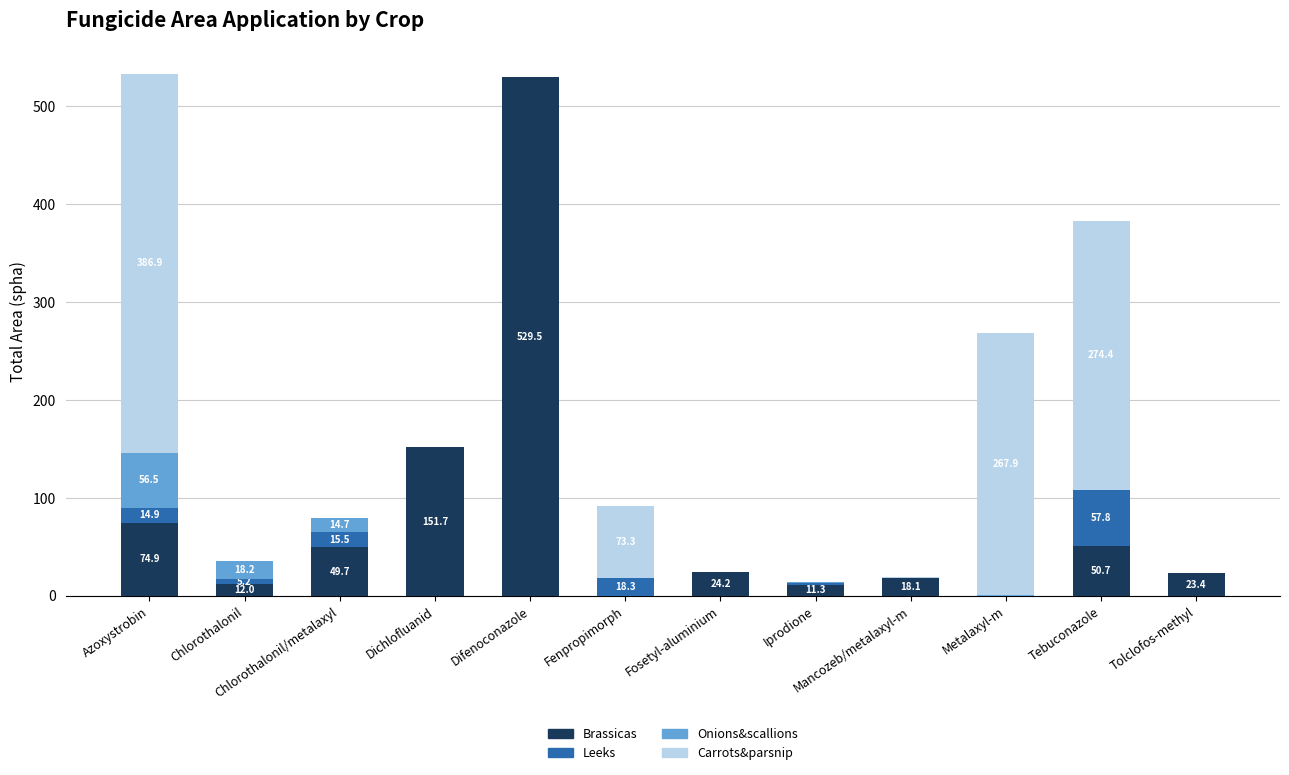

True or false: Brassicas has a value of 36.4 at Azoxystrobin.

False